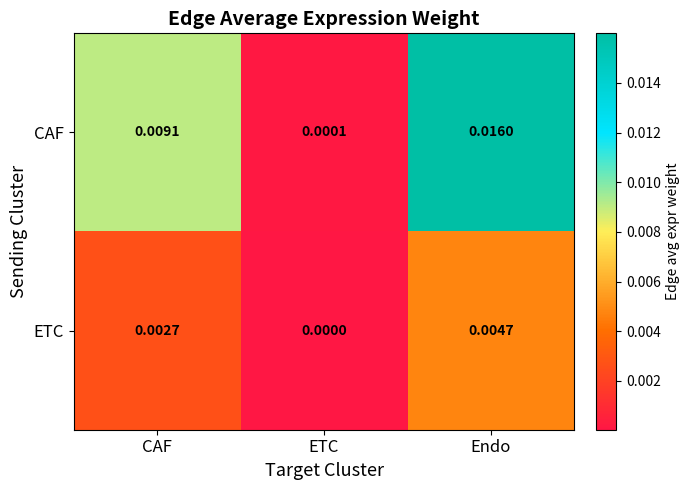

At which category is the sum across all series the highest?

Endo